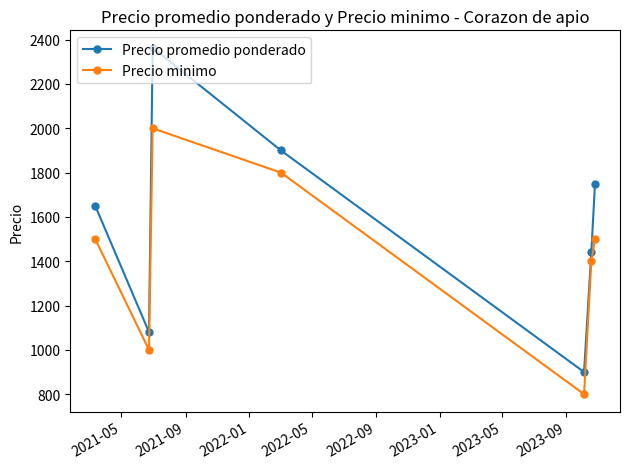

Which series has the largest total across all categories?

Precio promedio ponderado